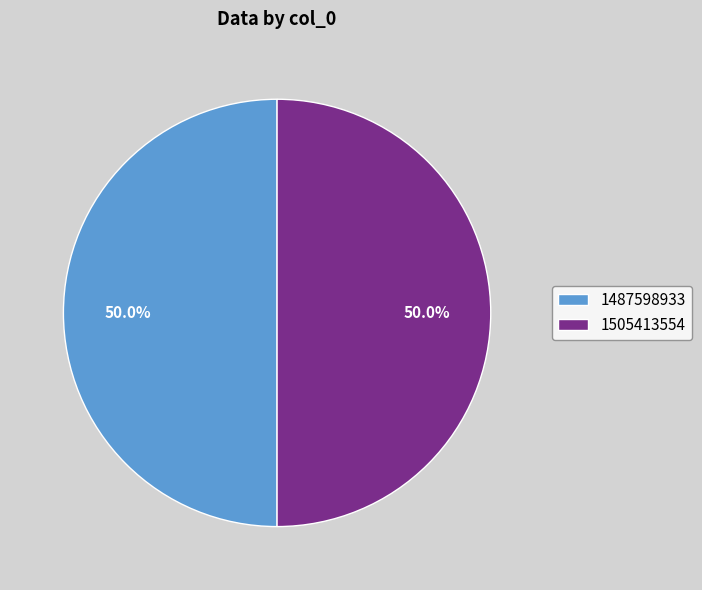

How many slices are in this pie chart?

2